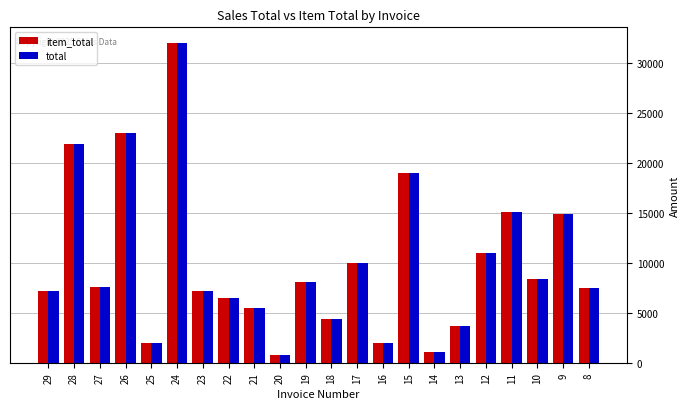

What is the difference between the second highest and second lowest values in the total series?

21900